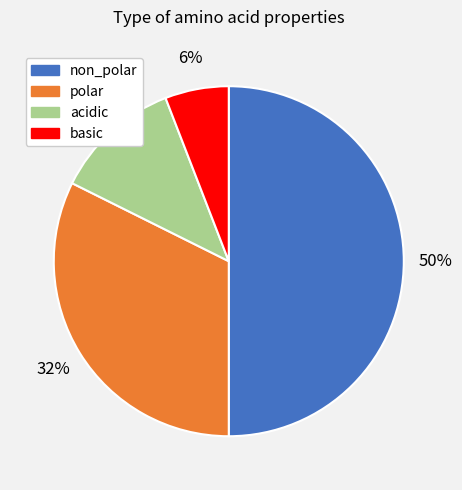

Which slice is the smallest?

basic